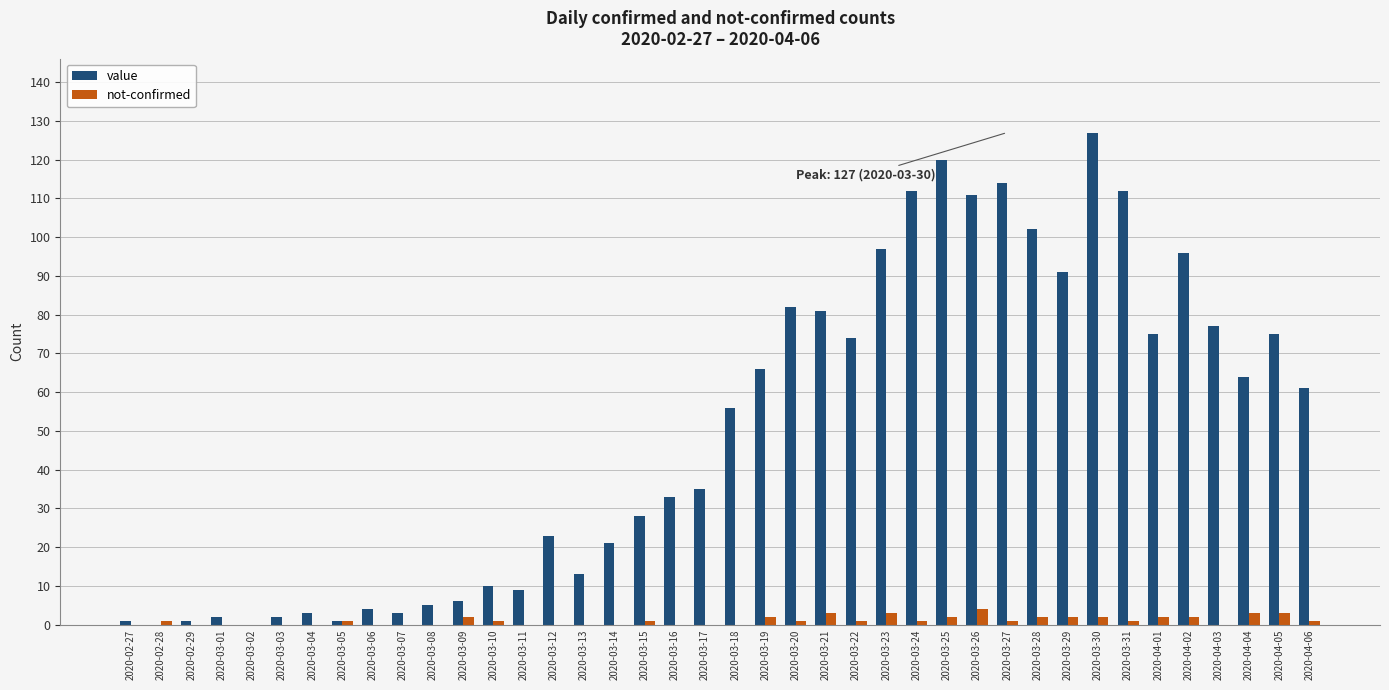

At which category does the chart reach its peak across all series?

2020-03-30